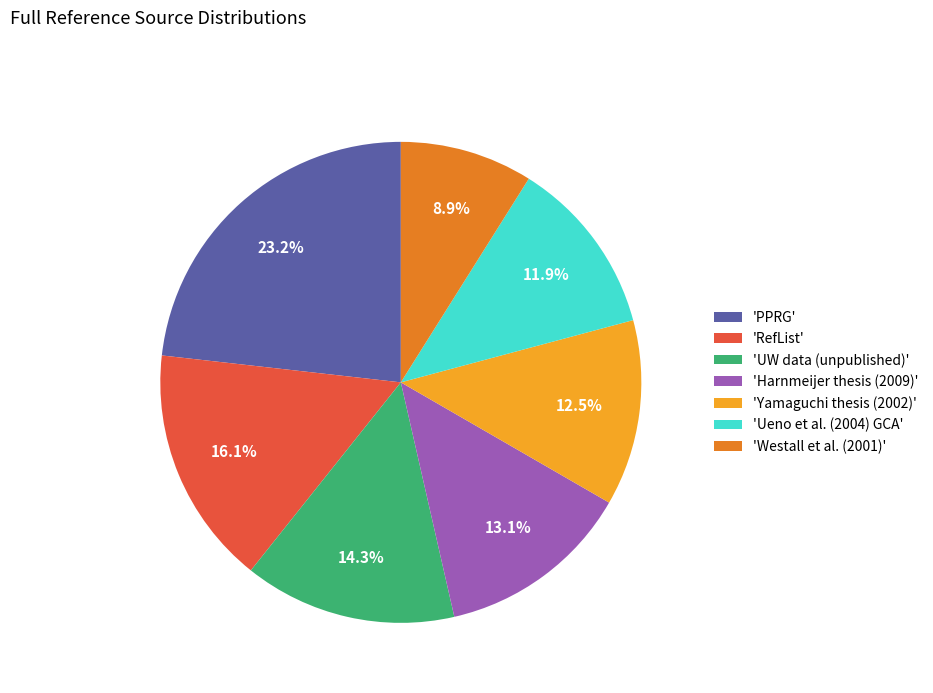

Which category has the biggest portion of the pie?

'PPRG'